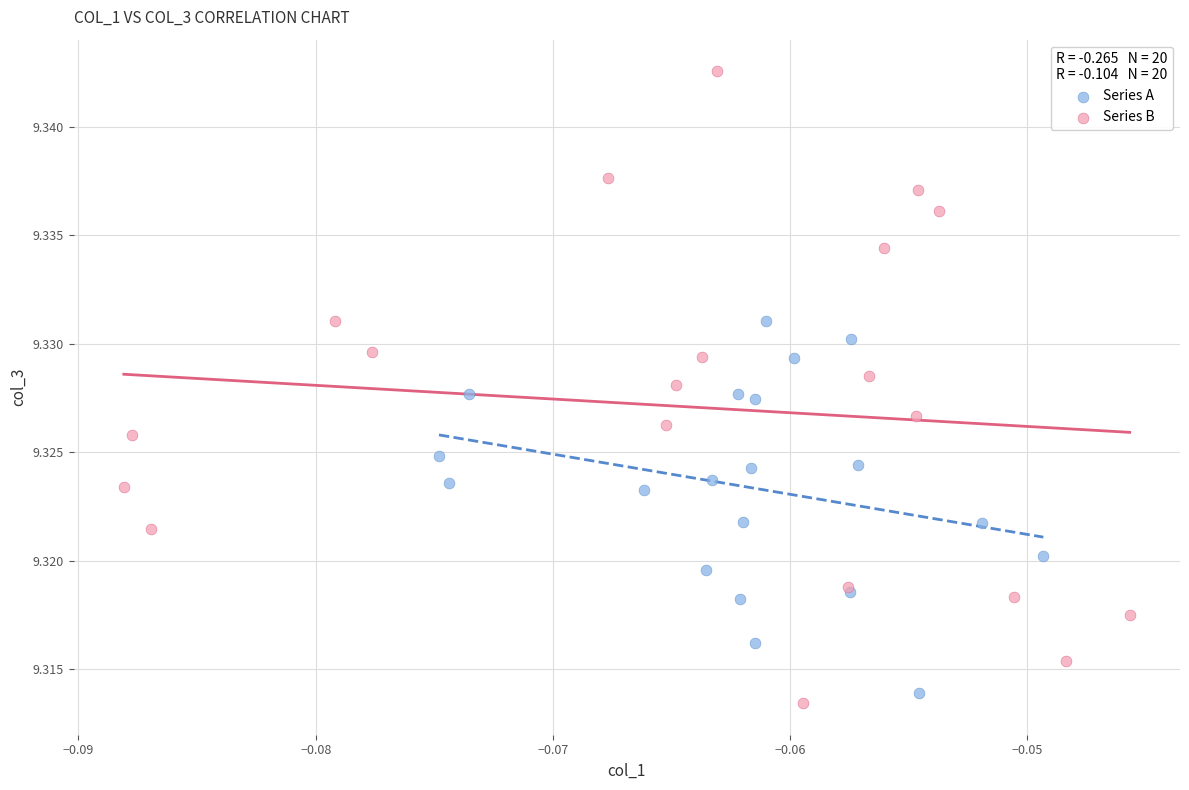

Which series reaches the maximum Y coordinate?

Series B